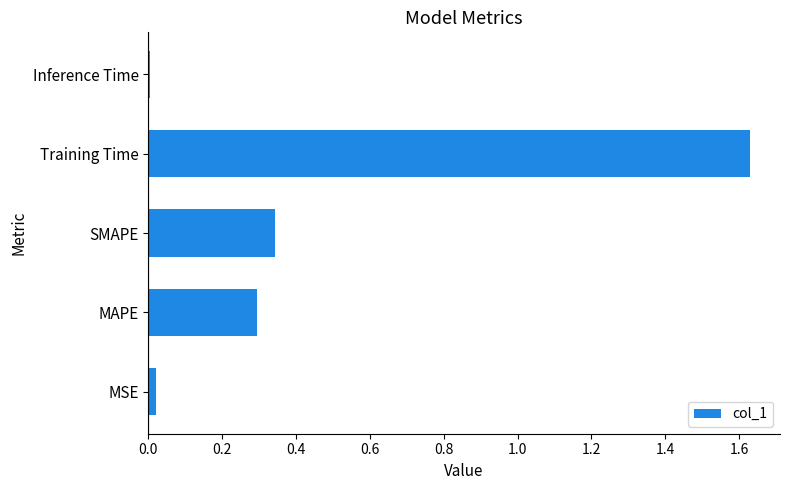

What is the average value?

0.5